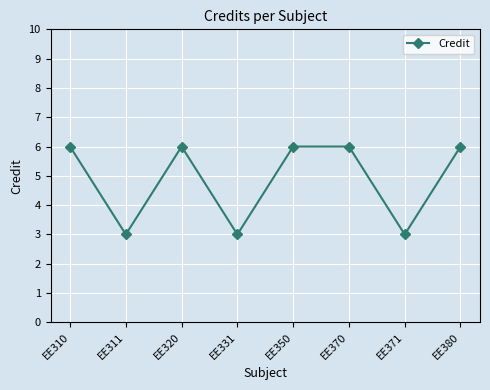

Count the number of categories in the chart.

8